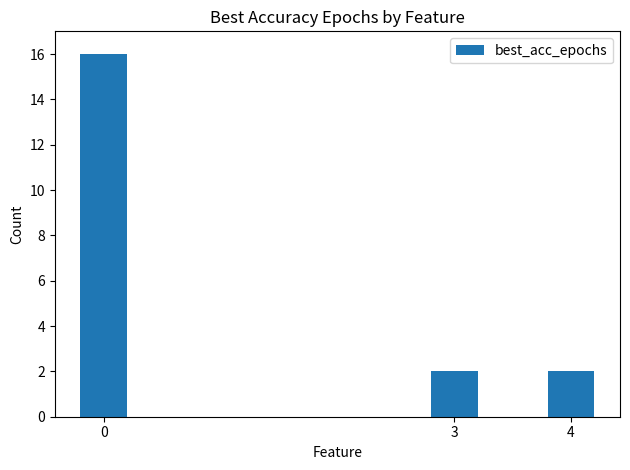

Reading left to right, list all the values displayed in this chart.

0=16	3=2	4=2